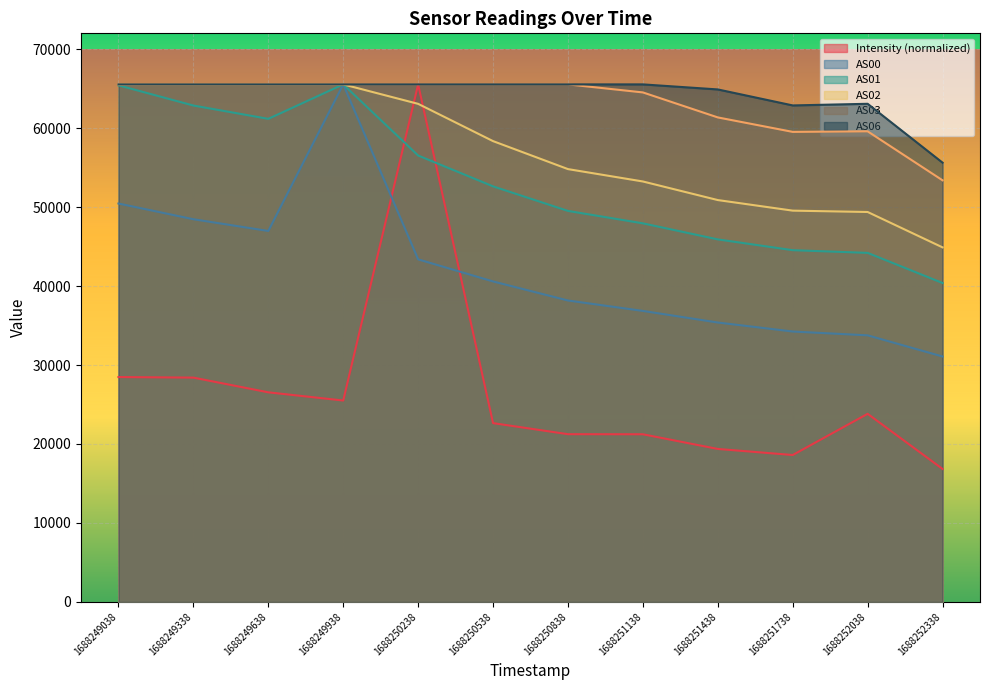

Reading right to left, list all the values displayed in this chart.

Intensity: 1688252338=16838.8	1688252038=23820.5	1688251738=18604.4	1688251438=19372.5	1688251138=21230.1	1688250838=21240.7	1688250538=22642.4	1688250238=65535.0	1688249938=25503.7	1688249638=26541.8	1688249338=28404.6	1688249038=28476.9
AS00: 1688252338=31079.0	1688252038=33759.0	1688251738=34242.0	1688251438=35381.0	1688251138=36850.0	1688250838=38170.0	1688250538=40583.0	1688250238=43379.0	1688249938=65535.0	1688249638=46975.0	1688249338=48460.0	1688249038=50451.0
AS01: 1688252338=40384.0	1688252038=44199.0	1688251738=44541.0	1688251438=45908.0	1688251138=47940.0	1688250838=49513.0	1688250538=52622.0	1688250238=56528.0	1688249938=65535.0	1688249638=61172.0	1688249338=62857.0	1688249038=65415.0
AS02: 1688252338=44896.0	1688252038=49377.0	1688251738=49548.0	1688251438=50887.0	1688251138=53241.0	1688250838=54808.0	1688250538=58351.0	1688250238=63071.0	1688249938=65535.0	1688249638=65535.0	1688249338=65535.0	1688249038=65535.0
AS03: 1688252338=53389.0	1688252038=59592.0	1688251738=59521.0	1688251438=61352.0	1688251138=64518.0	1688250838=65535.0	1688250538=65535.0	1688250238=65535.0	1688249938=65535.0	1688249638=65535.0	1688249338=65535.0	1688249038=65535.0
AS06: 1688252338=55623.0	1688252038=63078.0	1688251738=62871.0	1688251438=64896.0	1688251138=65535.0	1688250838=65535.0	1688250538=65535.0	1688250238=65535.0	1688249938=65535.0	1688249638=65535.0	1688249338=65535.0	1688249038=65535.0